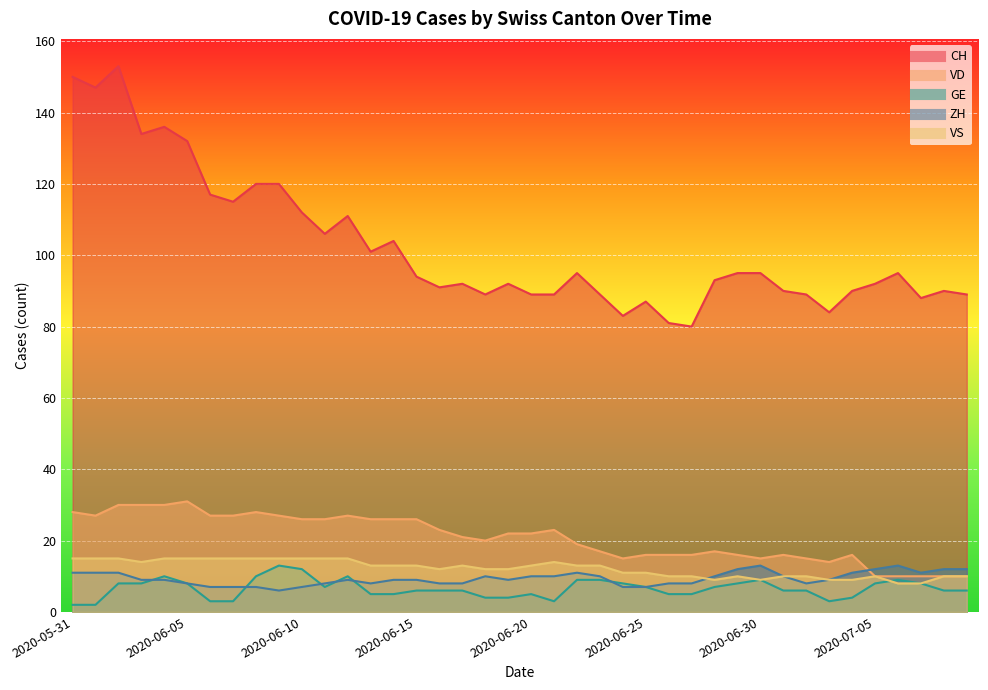

True or false: VS and ZH intersect in this chart.

True